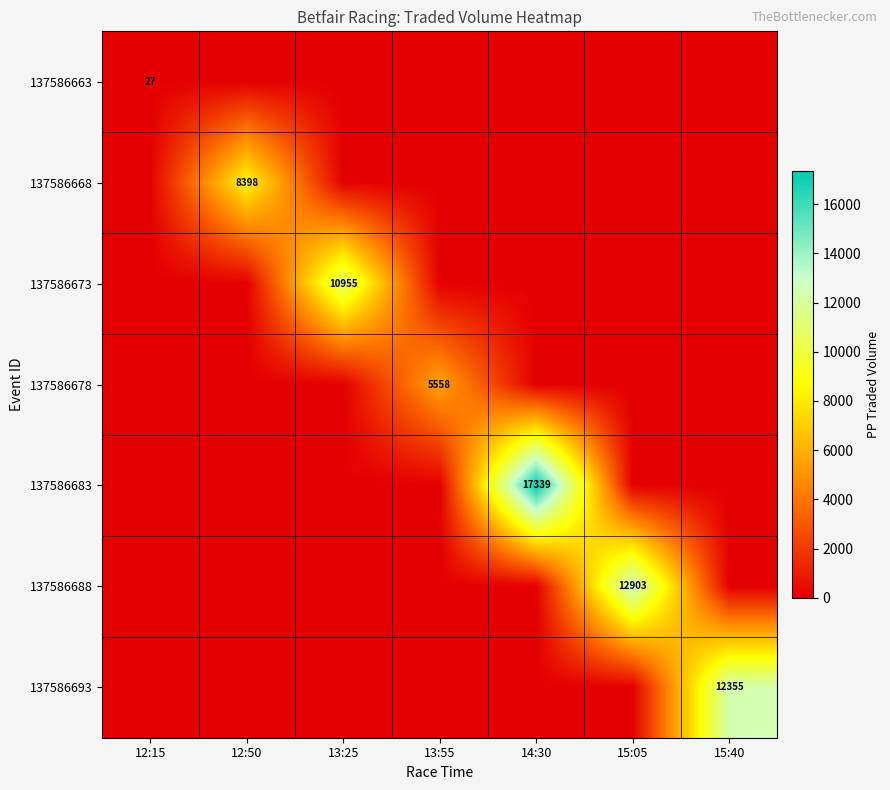

Which series has the largest total across all categories?

137586683